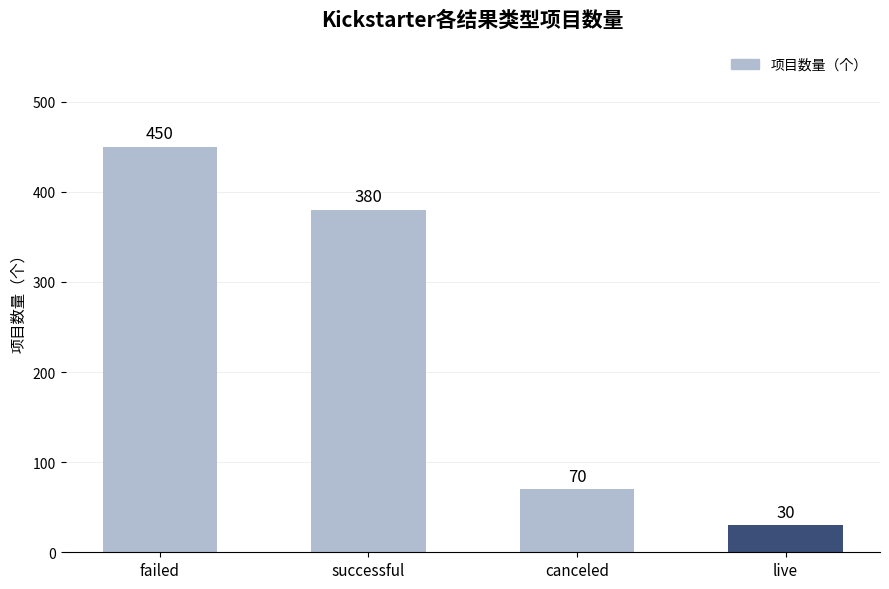

Is it true that the value at failed is 266?

False